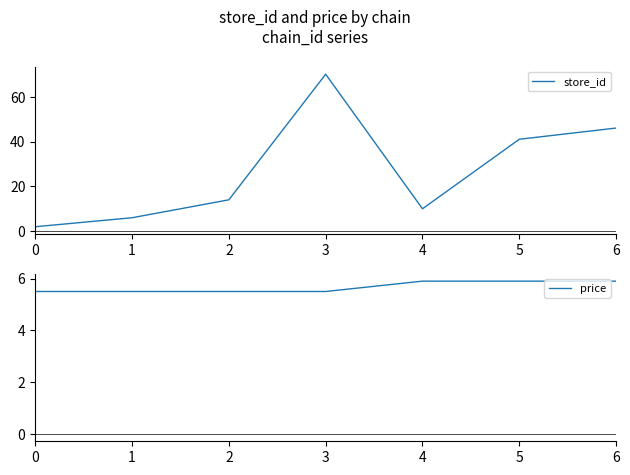

Count the number of data series in this chart.

2